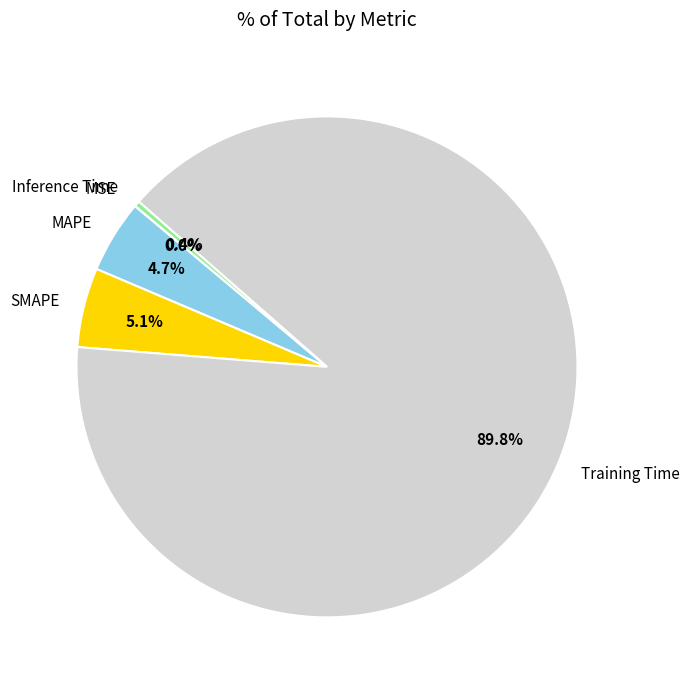

To the nearest percent, what is the difference between the Training Time and MAPE slice percentages?

85%